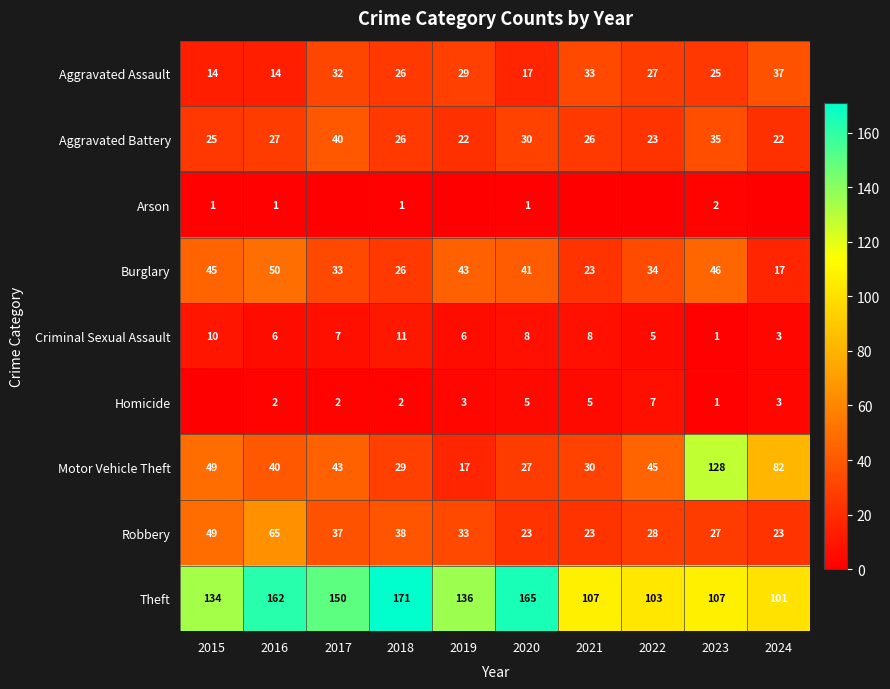

Rank the series by their maximum value, from lowest to highest.

Arson, Homicide, Criminal Sexual Assault, Aggravated Assault, Aggravated Battery, Burglary, Robbery, Motor Vehicle Theft, Theft